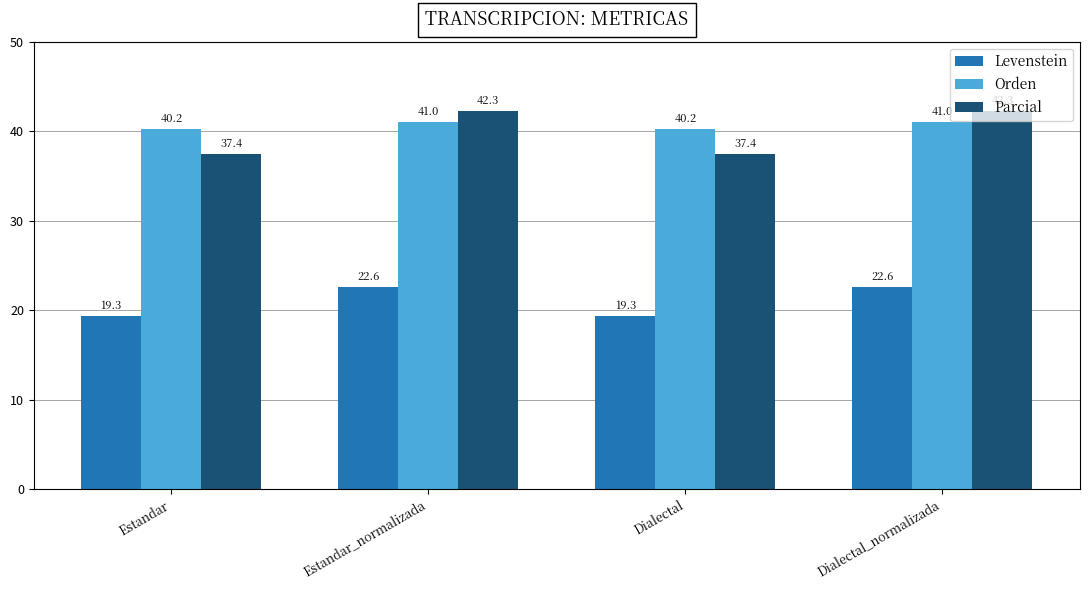

Between Estandar and Estandar_normalizada, which series saw the biggest shift?

Parcial